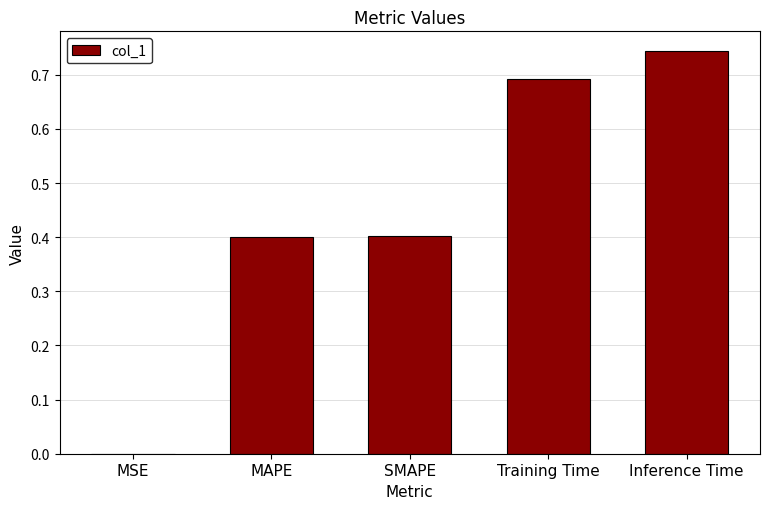

Are the bars horizontal?

No